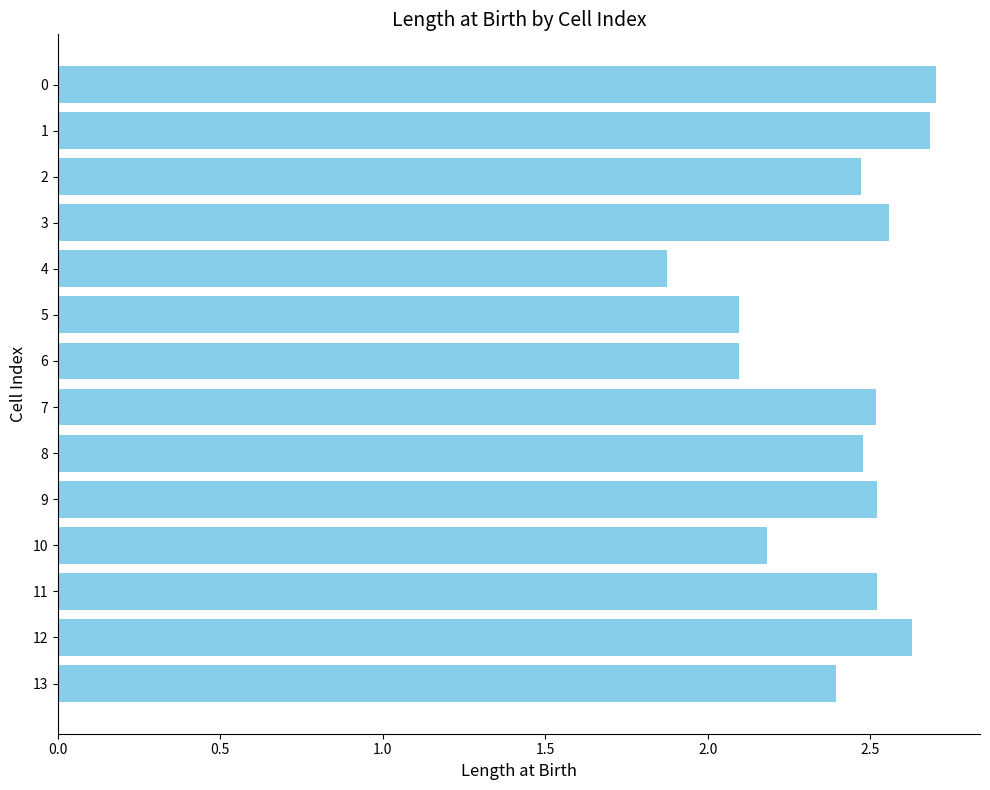

How many values are below 2?

1